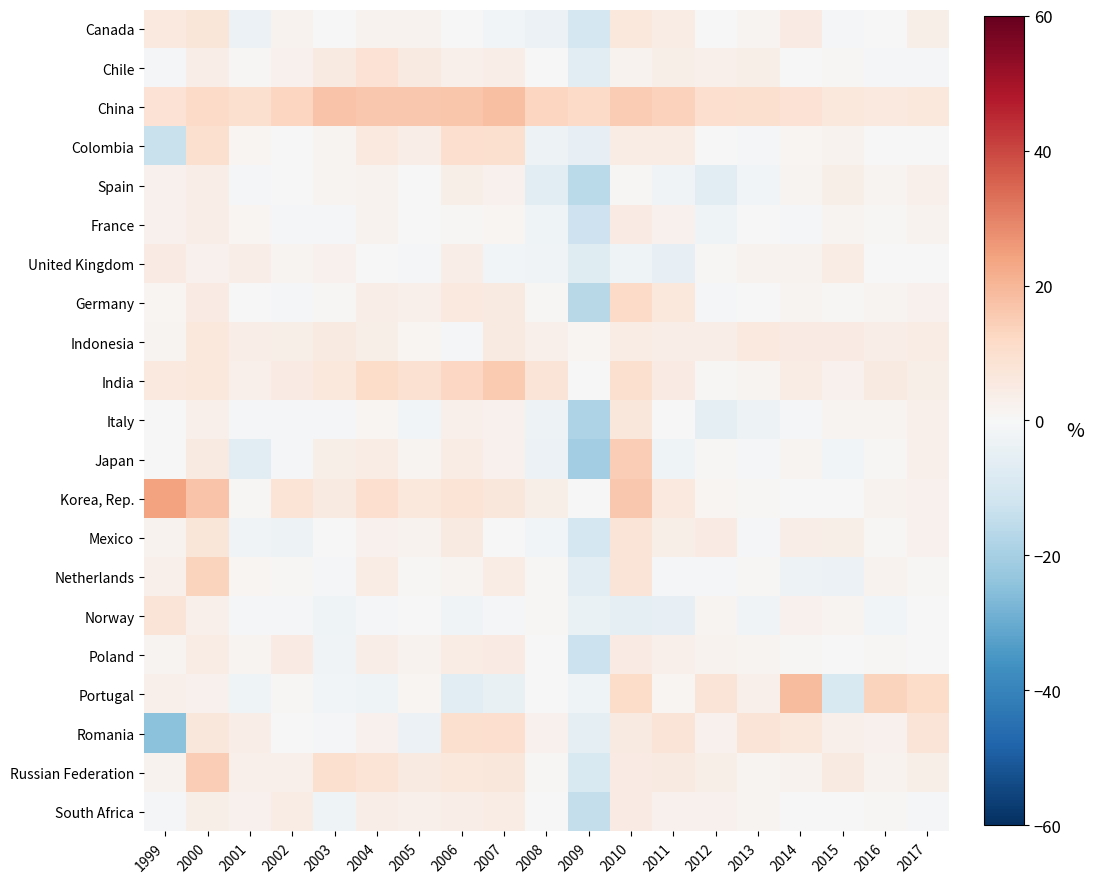

Reading right to left, transcribe all the data shown in this chart.

Canada: 2017=3.7	2016=0.0	2015=-0.8	2014=5.1	2013=1.7	2012=0.0	2011=4.5	2010=6.3	2009=-10.8	2008=-3.3	2007=-1.6	2006=0.0	2005=2.1	2004=2.1	2003=0.0	2002=2.2	2001=-3.4	2000=7.2	1999=5.7
Chile: 2017=-1.2	2016=-0.8	2015=0.5	2014=0.4	2013=3.4	2012=3.3	2011=3.7	2010=2.1	2009=-6.6	2008=0.1	2007=4.0	2006=3.2	2005=5.5	2004=8.8	2003=5.2	2002=2.5	2001=0.8	2000=4.2	1999=-1.2
China: 2017=6.5	2016=6.0	2015=6.1	2014=8.4	2013=9.5	2012=10.2	2011=13.7	2010=15.4	2009=11.3	2008=12.7	2007=18.0	2006=16.8	2005=16.3	2004=16.0	2003=17.1	2002=12.7	2001=9.7	2000=11.4	1999=8.8
Colombia: 2017=0.0	2016=0.0	2015=2.0	2014=1.0	2013=-1.0	2012=0.0	2011=4.4	2010=4.3	2009=-5.1	2008=-3.2	2007=9.7	2006=10.2	2005=3.9	2004=5.9	2003=1.9	2002=0.0	2001=0.9	2000=9.7	1999=-13.5
Spain: 2017=2.9	2016=1.5	2015=3.4	2014=1.5	2013=-1.8	2012=-6.3	2011=-2.0	2010=0.8	2009=-16.3	2008=-7.0	2007=2.5	2006=3.5	2005=0.2	2004=1.9	2003=1.4	2002=0.0	2001=-1.2	2000=4.0	1999=2.8
France: 2017=2.2	2016=0.5	2015=1.7	2014=-1.1	2013=-0.3	2012=-2.6	2011=2.4	2010=4.8	2009=-12.4	2008=-2.7	2007=1.0	2006=0.7	2005=0.0	2004=2.3	2003=-1.0	2002=-1.0	2001=1.0	2000=4.2	1999=2.7
United Kingdom: 2017=0.4	2016=0.0	2015=4.7	2014=2.2	2013=2.0	2012=0.7	2011=-4.9	2010=-2.7	2009=-7.1	2008=-2.3	2007=-1.5	2006=4.0	2005=-1.0	2004=0.0	2003=2.7	2002=1.6	2001=3.9	2000=2.5	1999=4.9
Germany: 2017=2.5	2016=1.7	2015=0.9	2014=1.8	2013=0.0	2012=-0.9	2011=6.5	2010=11.5	2009=-16.5	2008=0.9	2007=5.5	2006=5.8	2005=3.0	2004=3.8	2003=0.6	2002=-1.1	2001=-0.1	2000=5.1	1999=1.3
Indonesia: 2017=4.6	2016=4.0	2015=5.0	2014=4.7	2013=6.1	2012=4.0	2011=4.2	2010=4.4	2009=1.3	2008=2.9	2007=5.5	2006=-1.4	2005=1.0	2004=3.5	2003=5.2	2002=3.5	2001=4.0	2000=6.4	1999=1.7
India: 2017=3.6	2016=5.3	2015=2.4	2014=4.6	2013=1.9	2012=0.7	2011=4.9	2010=9.7	2009=0.2	2008=7.7	2007=15.5	2006=12.3	2005=9.2	2004=10.9	2003=6.2	2002=4.9	2001=2.9	2000=6.2	1999=5.6
Italy: 2017=3.0	2016=1.4	2015=1.8	2014=-1.0	2013=-3.1	2012=-5.9	2011=0.4	2010=7.0	2009=-18.7	2008=-3.3	2007=2.6	2006=3.1	2005=-1.8	2004=1.0	2003=-1.1	2002=-1.3	2001=-0.8	2000=3.1	1999=0.2
Japan: 2017=2.8	2016=0.6	2015=-1.7	2014=1.7	2013=-1.1	2012=0.6	2011=-2.8	2010=14.6	2009=-21.0	2008=-3.4	2007=2.5	2006=4.7	2005=1.6	2004=4.4	2003=3.4	2002=-1.1	2001=-6.8	2000=5.5	1999=0.0
Korea, Rep.: 2017=2.6	2016=2.2	2015=-0.2	2014=0.0	2013=0.9	2012=1.4	2011=5.8	2010=16.2	2009=0.0	2008=3.5	2007=6.8	2006=8.4	2005=6.4	2004=10.2	2003=5.4	2002=8.1	2001=0.9	2000=16.9	1999=24.3
Mexico: 2017=2.4	2016=0.9	2015=3.5	2014=4.1	2013=-0.5	2012=4.8	2011=3.4	2010=7.5	2009=-10.4	2008=-1.5	2007=0.2	2006=5.2	2005=2.1	2004=2.7	2003=-0.3	2002=-3.1	2001=-2.1	2000=7.4	1999=2.0
Netherlands: 2017=0.6	2016=1.9	2015=-3.6	2014=-2.9	2013=0.6	2012=-0.6	2011=-0.6	2010=7.5	2009=-7.0	2008=0.6	2007=4.3	2006=1.9	2005=0.6	2004=4.6	2003=-1.3	2002=0.6	2001=1.3	2000=13.4	1999=3.1
Norway: 2017=0.0	2016=-1.5	2015=1.5	2014=2.3	2013=-2.3	2012=1.6	2011=-5.1	2010=-5.6	2009=-4.0	2008=0.7	2007=-1.3	2006=-1.9	2005=0.0	2004=-0.6	2003=-2.5	2002=-0.6	2001=-0.6	2000=3.2	1999=7.6
Poland: 2017=0.0	2016=0.7	2015=0.0	2014=0.7	2013=1.4	2012=2.2	2011=3.0	2010=4.7	2009=-12.9	2008=0.0	2007=5.0	2006=4.5	2005=2.3	2004=4.0	2003=-2.3	2002=4.9	2001=1.7	2000=4.3	1999=1.8
Portugal: 2017=10.9	2016=13.3	2015=-9.3	2014=18.8	2013=3.2	2012=7.6	2011=1.1	2010=11.2	2009=-2.4	2008=0.3	2007=-4.5	2006=-6.7	2005=1.0	2004=-2.5	2003=-1.4	2002=0.5	2001=-2.6	2000=2.4	1999=3.3
Romania: 2017=7.9	2016=2.6	2015=2.8	2014=6.1	2013=7.8	2012=2.4	2011=7.5	2010=5.4	2009=-5.5	2008=2.7	2007=10.2	2006=9.4	2005=-3.3	2004=2.7	2003=-0.8	2002=-0.3	2001=3.8	2000=6.7	1999=-24.4
Russian Federation: 2017=3.6	2016=2.0	2015=5.3	2014=2.3	2013=1.8	2012=3.4	2011=5.2	2010=4.8	2009=-9.3	2008=0.6	2007=6.9	2006=6.3	2005=5.2	2004=8.1	2003=9.4	2002=3.1	2001=2.9	2000=14.8	1999=2.0
South Africa: 2017=-0.7	2016=0.8	2015=0.0	2014=0.0	2013=1.5	2012=2.3	2011=2.4	2010=5.0	2009=-14.4	2008=0.0	2007=4.5	2006=3.9	2005=3.2	2004=4.2	2003=-2.5	2002=4.3	2001=2.6	2000=3.6	1999=-0.9